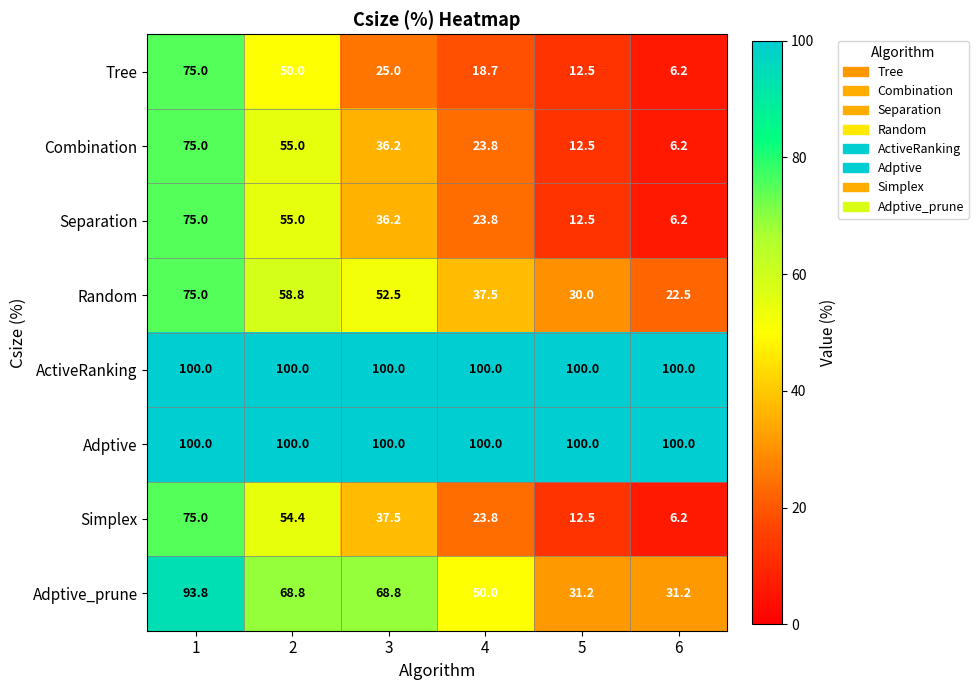

How many data points does each series have?

6